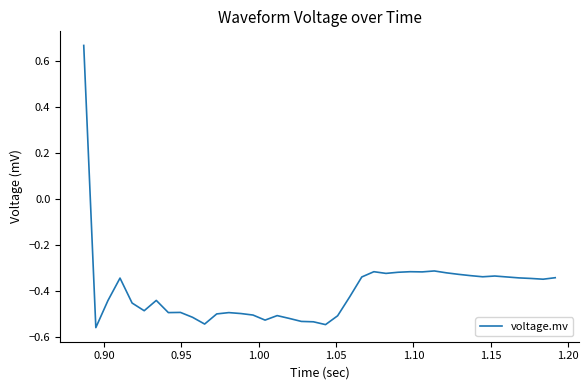

What is the difference between the maximum and minimum values?

1.2